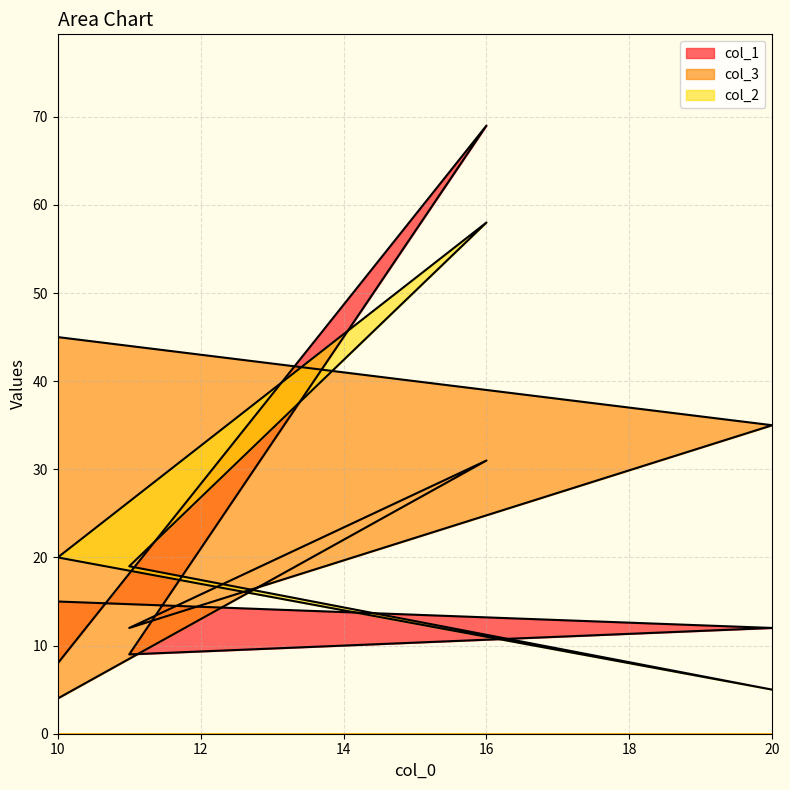

How many interior local valleys does the col_2 series have?

1